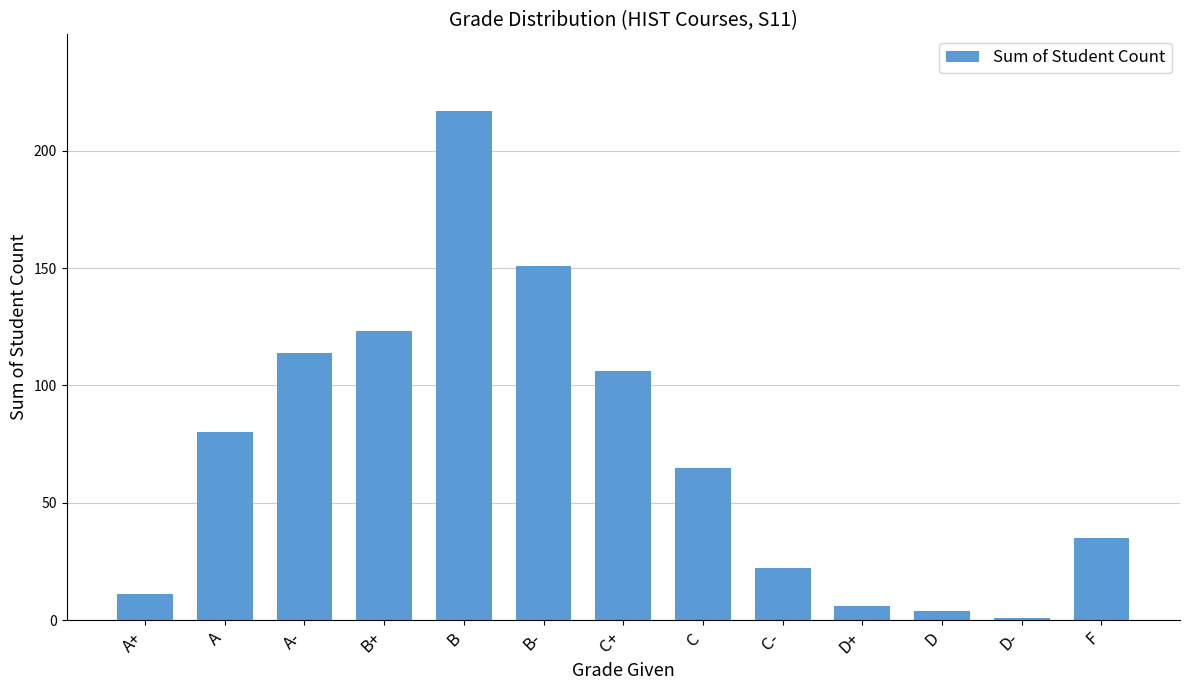

Reading left to right, extract all data points from this chart.

A+=11	A=80	A-=114	B+=123	B=217	B-=151	C+=106	C=65	C-=22	D+=6	D=4	D-=1	F=35